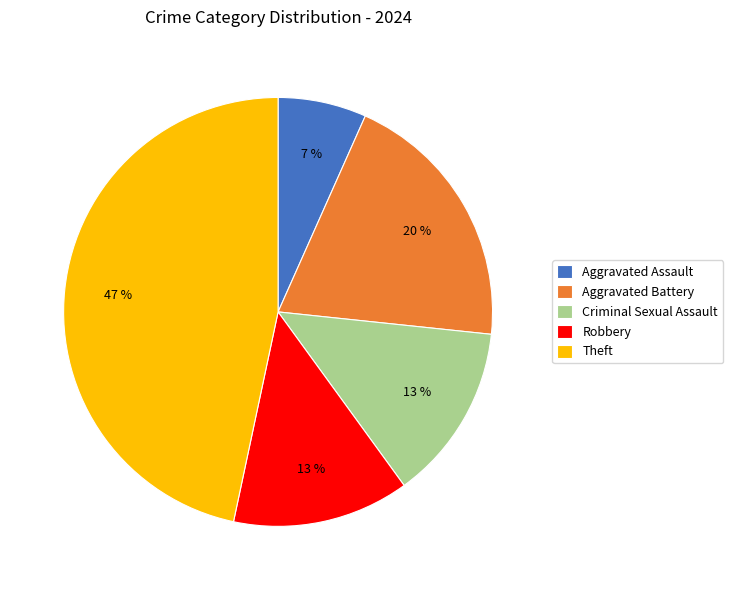

What is the smallest slice in the pie chart?

Aggravated Assault